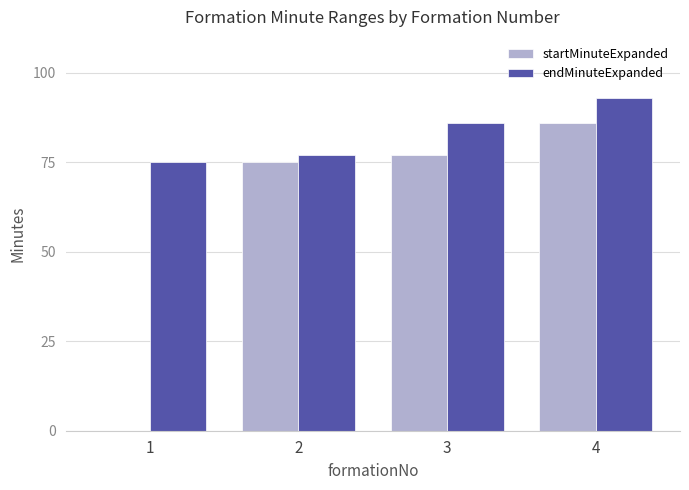

Read the startMinuteExpanded value at 4.

86